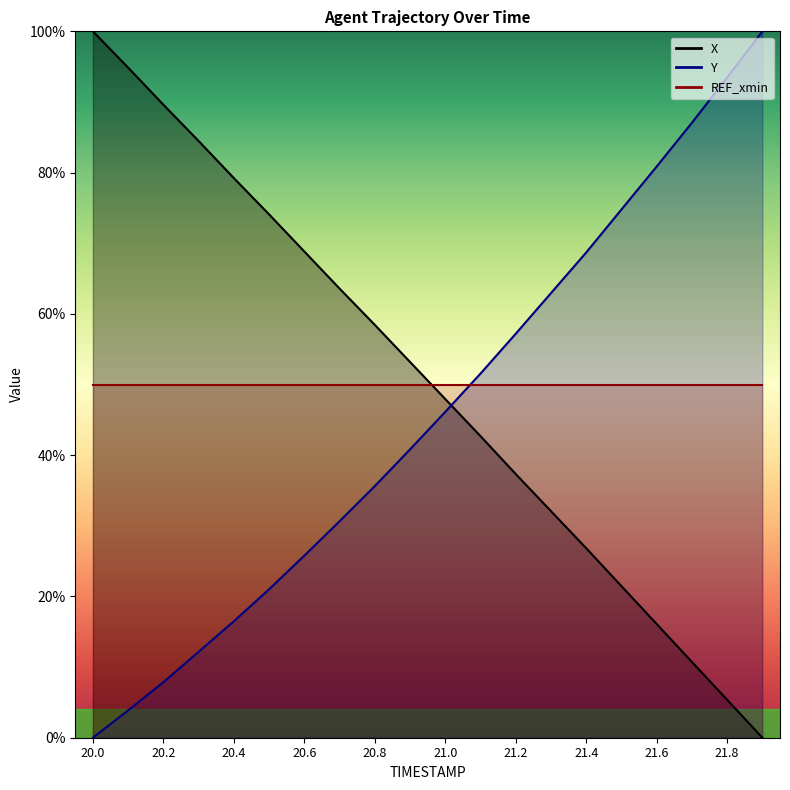

Reading right to left, what are all the values shown in this chart?

X: 0.0	5.4	10.7	16.1	21.5	26.8	32.1	37.3	42.7	47.9	53.2	58.4	63.6	68.8	74.1	79.2	84.5	89.6	94.9	100.0
Y: 100.0	93.5	87.1	80.9	74.8	68.7	62.9	57.2	51.5	46.1	40.8	35.6	30.6	25.8	21.0	16.5	12.2	7.9	3.9	0.0